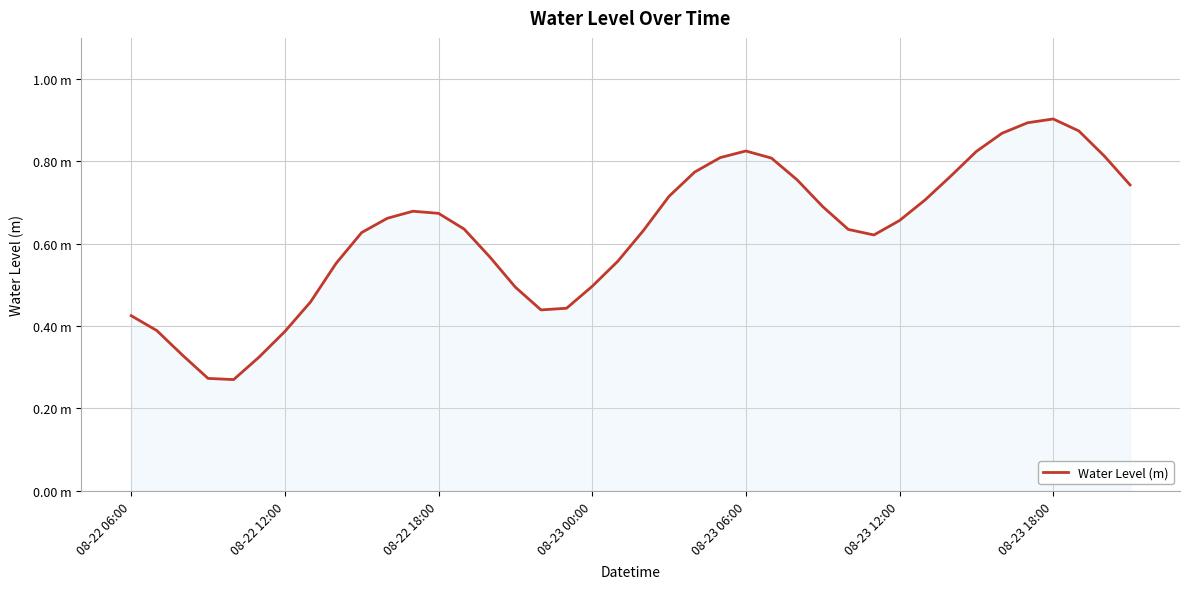

Does the chart display data point markers on the line(s)?

No